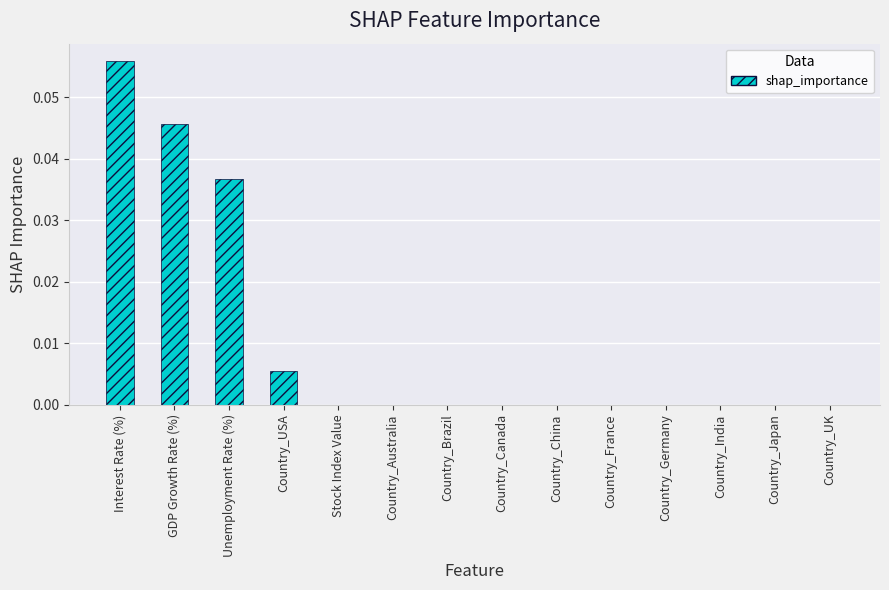

The chart shows a value of 0.0 at Country_UK. True or false?

True